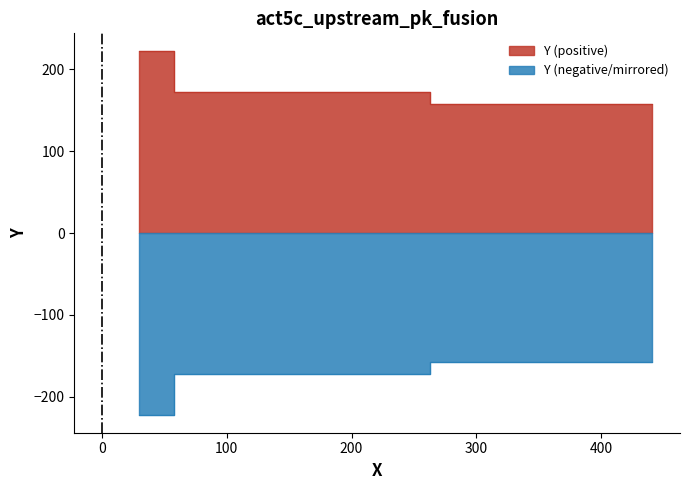

What is the change in value from 85 to 30?

+49